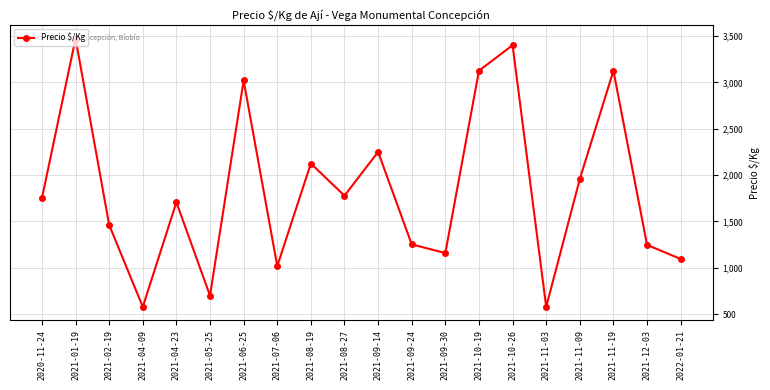

Where is the first local maximum?

2021-01-19